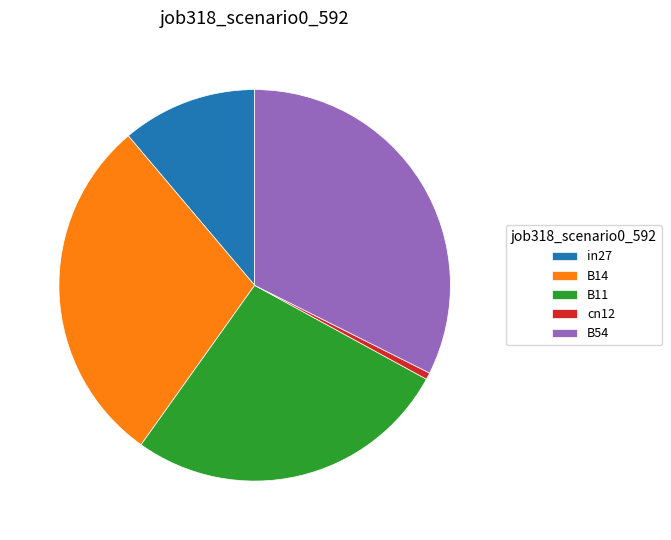

True or false: B54 accounts for 32% of the total.

True